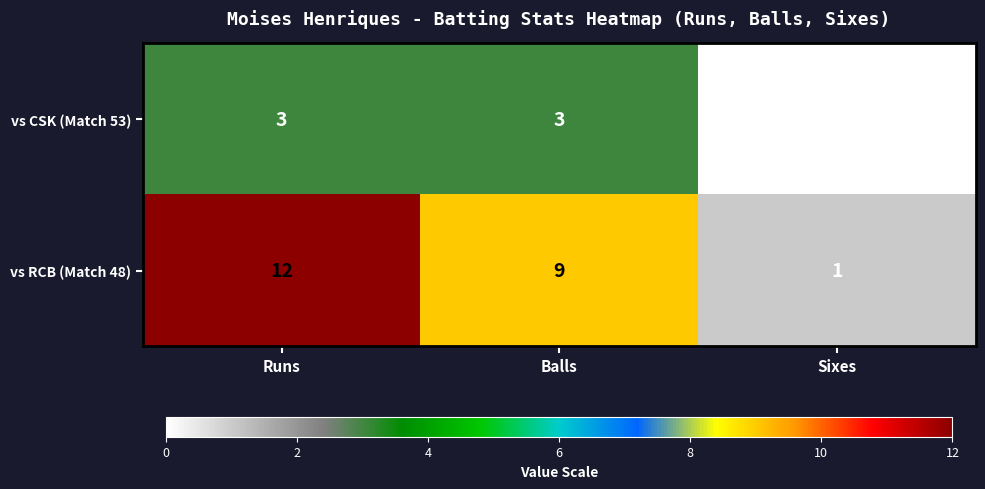

List the series in order of their overall mean, highest first.

vs RCB (Match 48), vs CSK (Match 53)